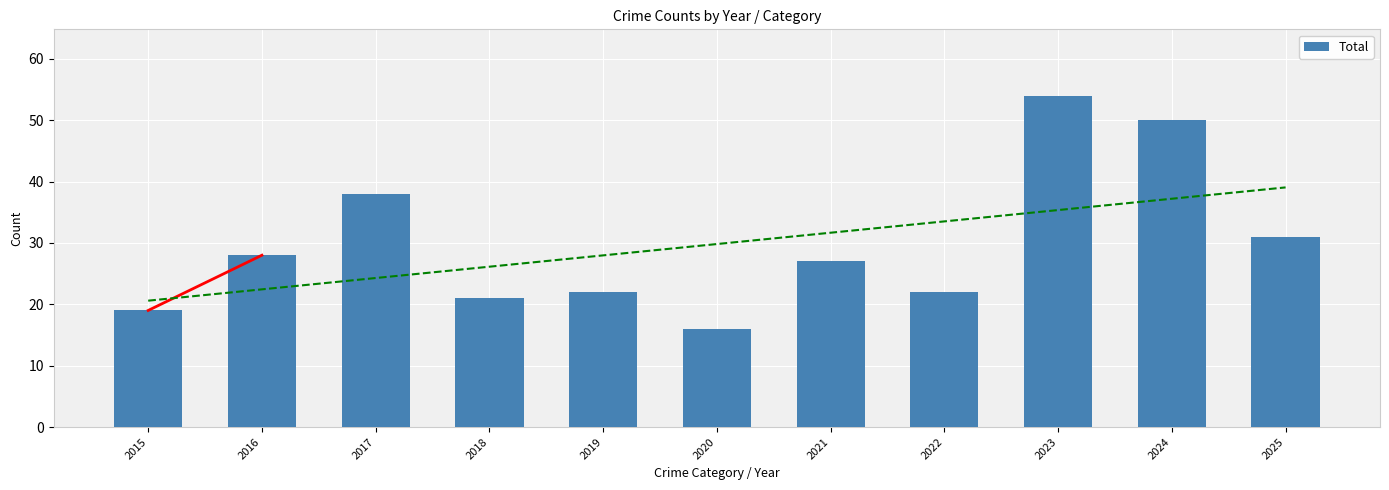

Reading left to right, list all the values displayed in this chart.

19	28	38	21	22	16	27	22	54	50	31